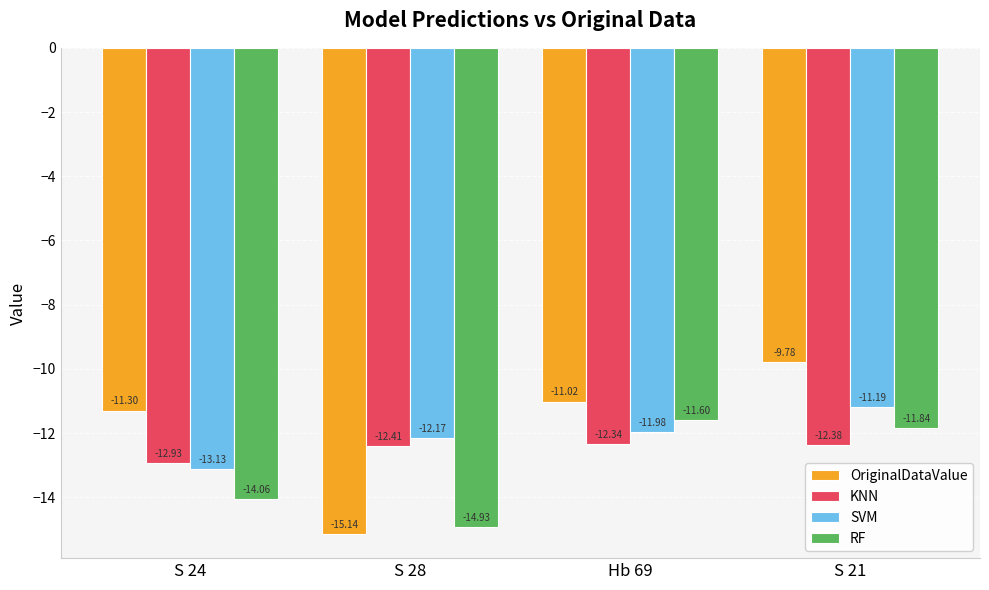

True or false: OriginalDataValue has a value of -11.0 at Hb 69.

True